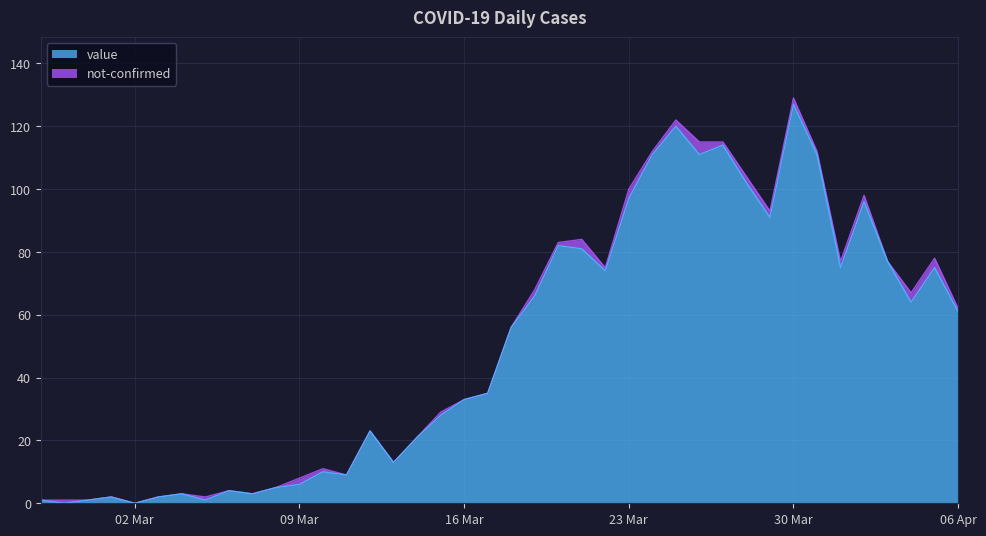

True or false: the data shows 75 at 2020-04-01.

True